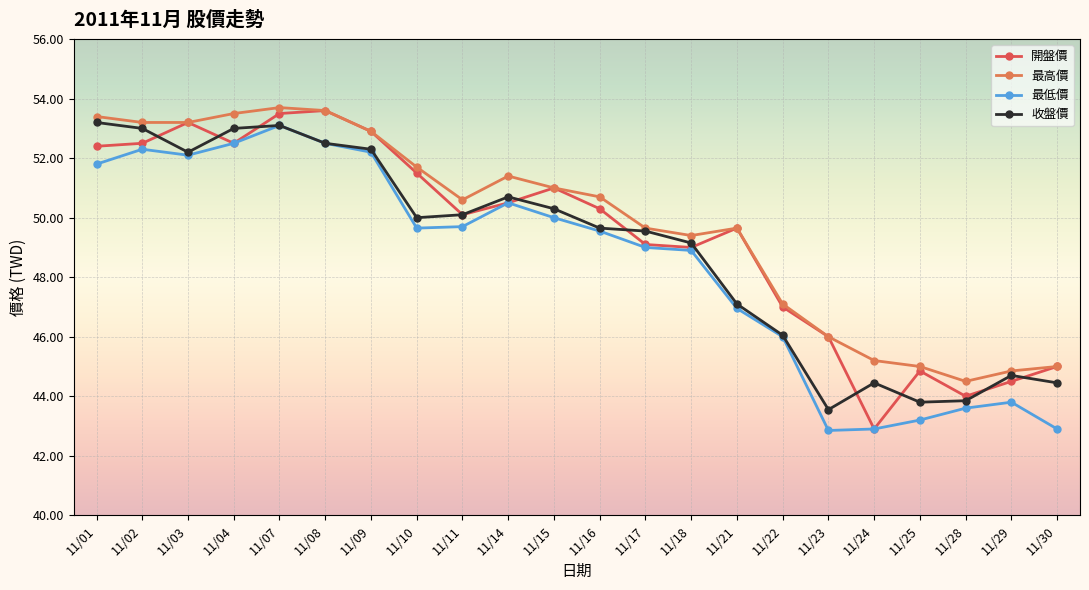

At which category is the sum across all series the highest?

11/07